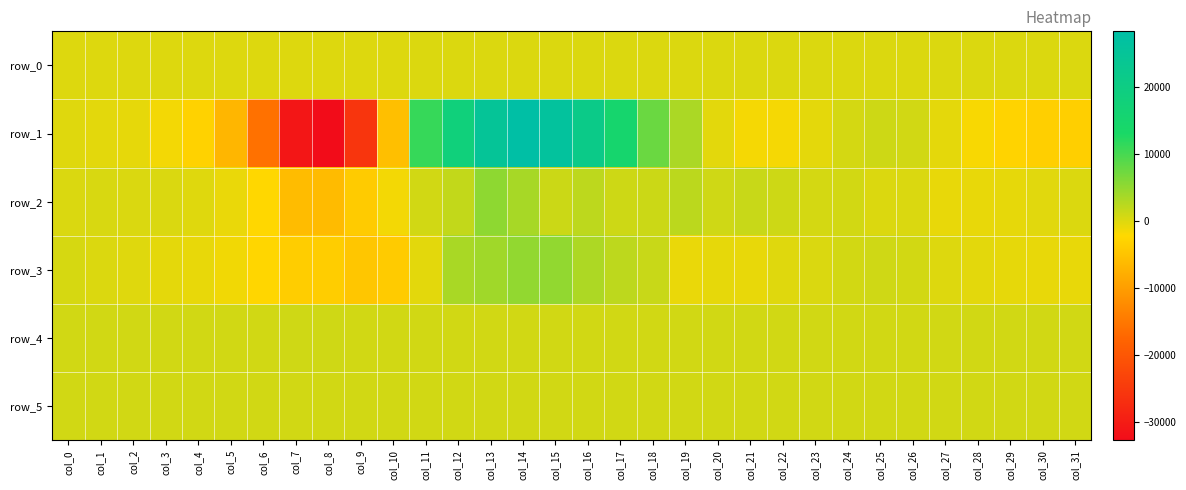

At which label does row_0 first exceed 64?

col_5